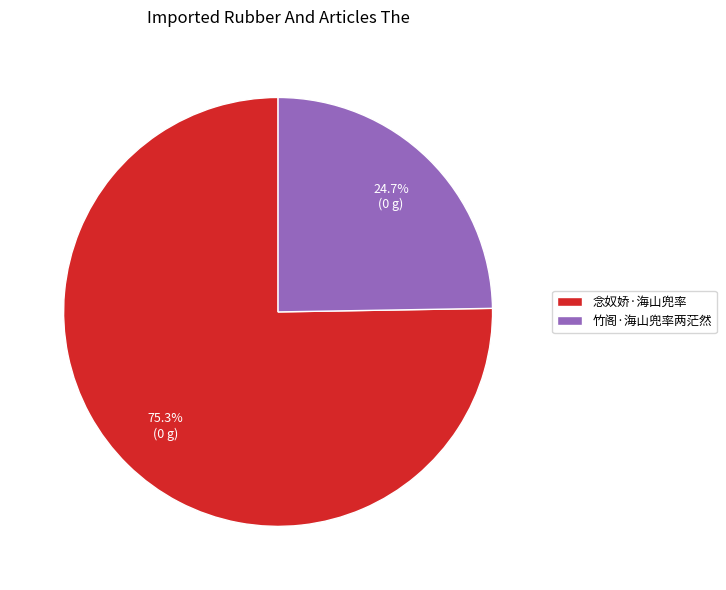

Which category has the biggest portion of the pie?

念奴娇·海山兜率